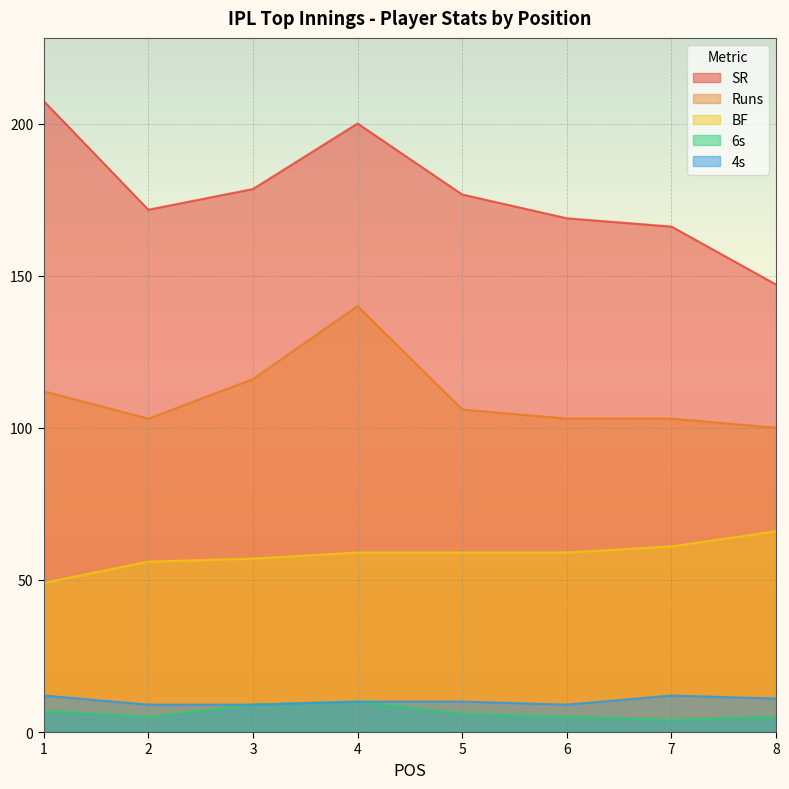

Which series has the largest total across all categories?

SR